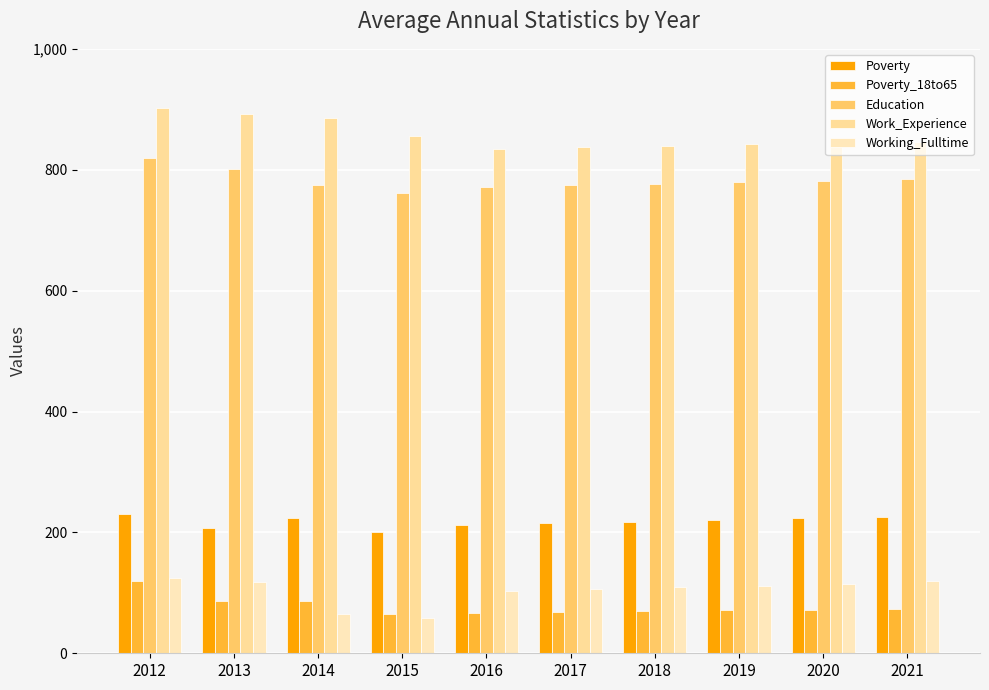

Which series has the largest total across all categories?

Work_Experience